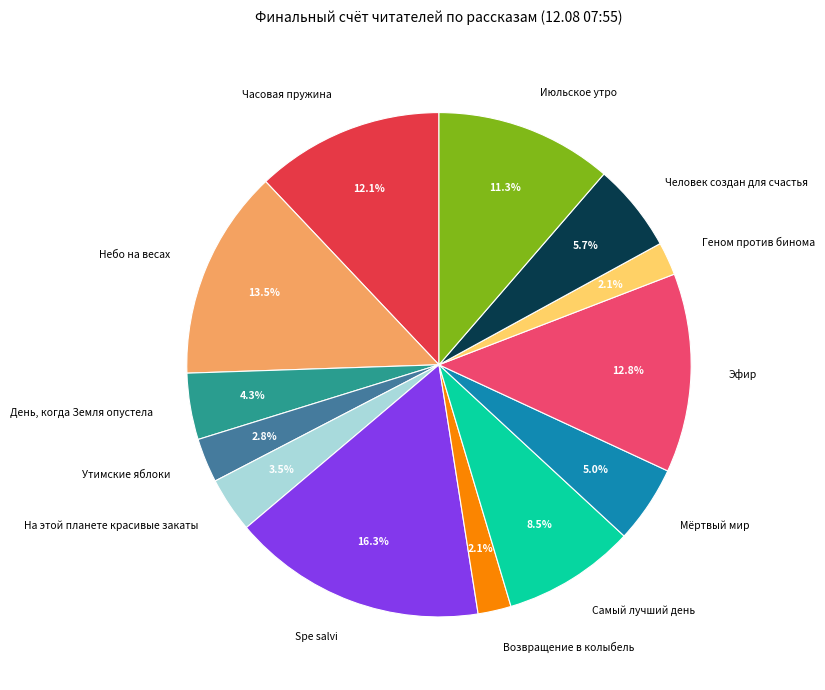

Is there any slice that represents more than half of the pie?

No